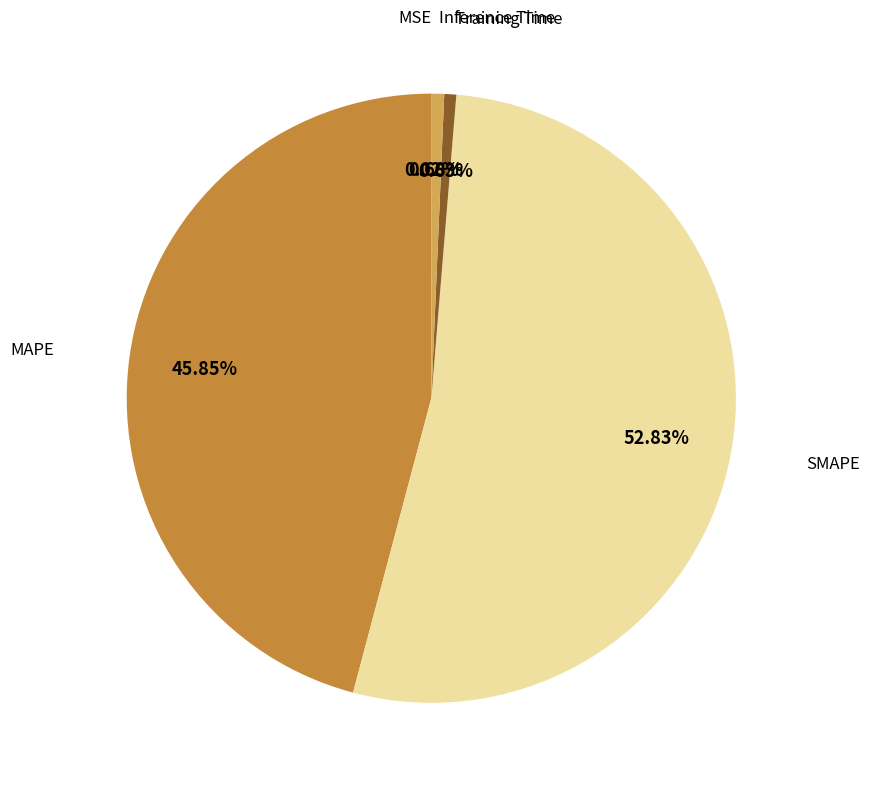

The Training Time slice represents 1% of the pie. True or false?

True